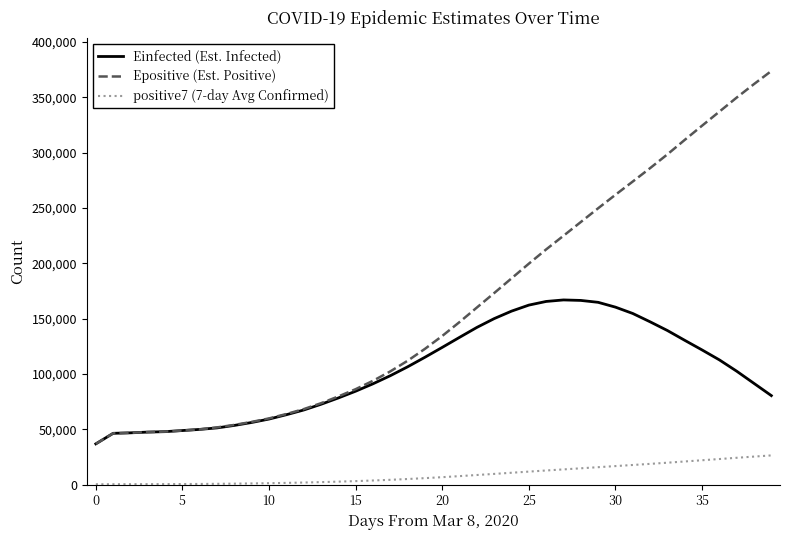

Which series has the largest total across all categories?

Epositive (Est. Positive)